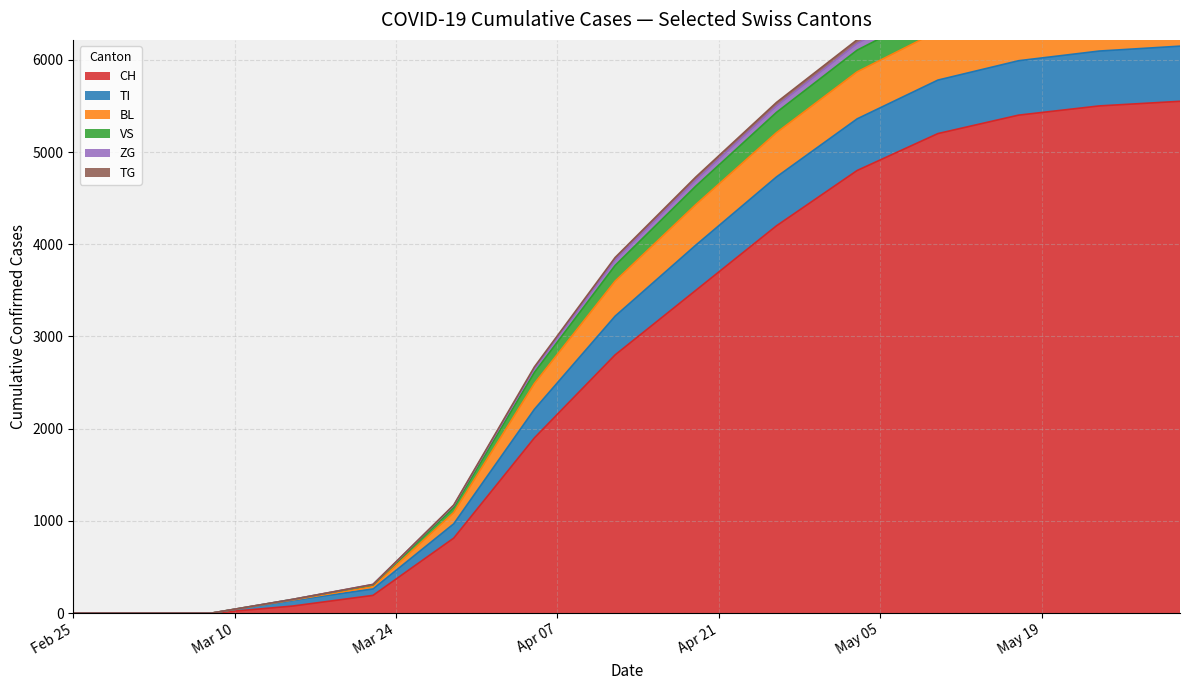

What is the highest value of the CH series?

5550